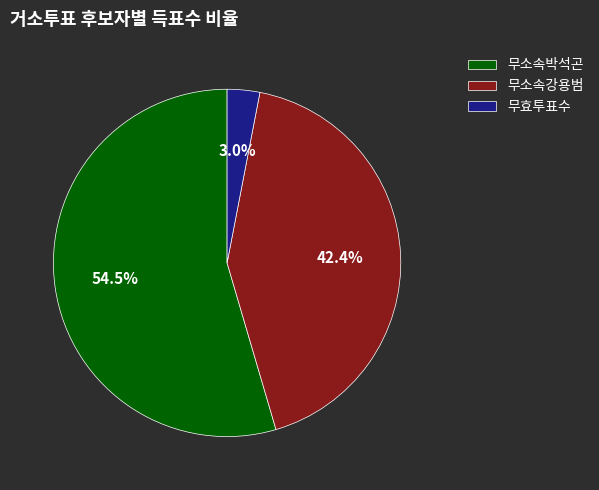

To the nearest percent, what is the difference between the largest and smallest slice percentages?

52%